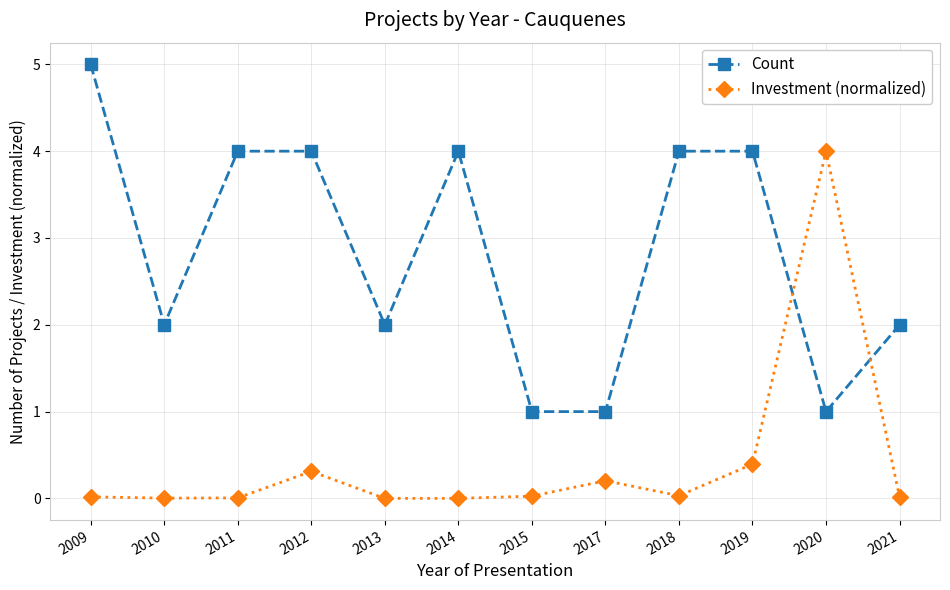

Rank the series by their average value, from lowest to highest.

Investment (normalized), Count